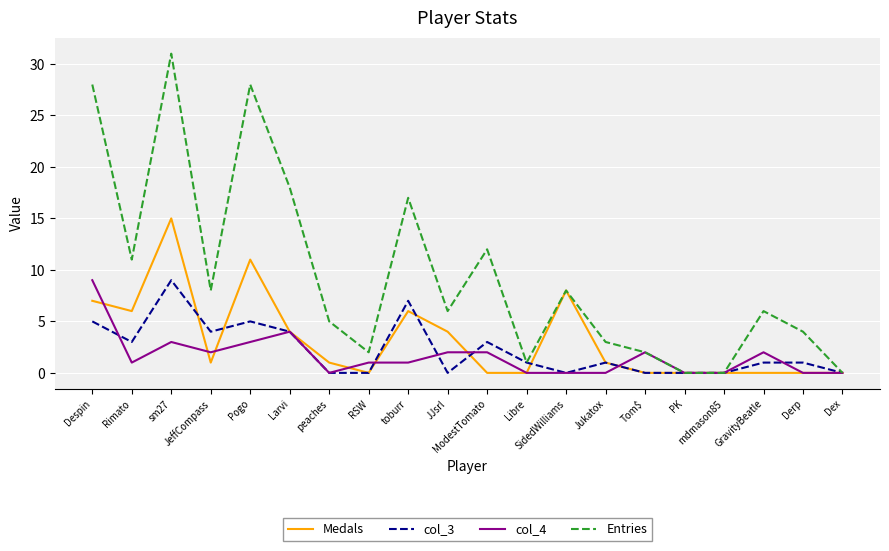

Which series has the widest spread of values?

Entries